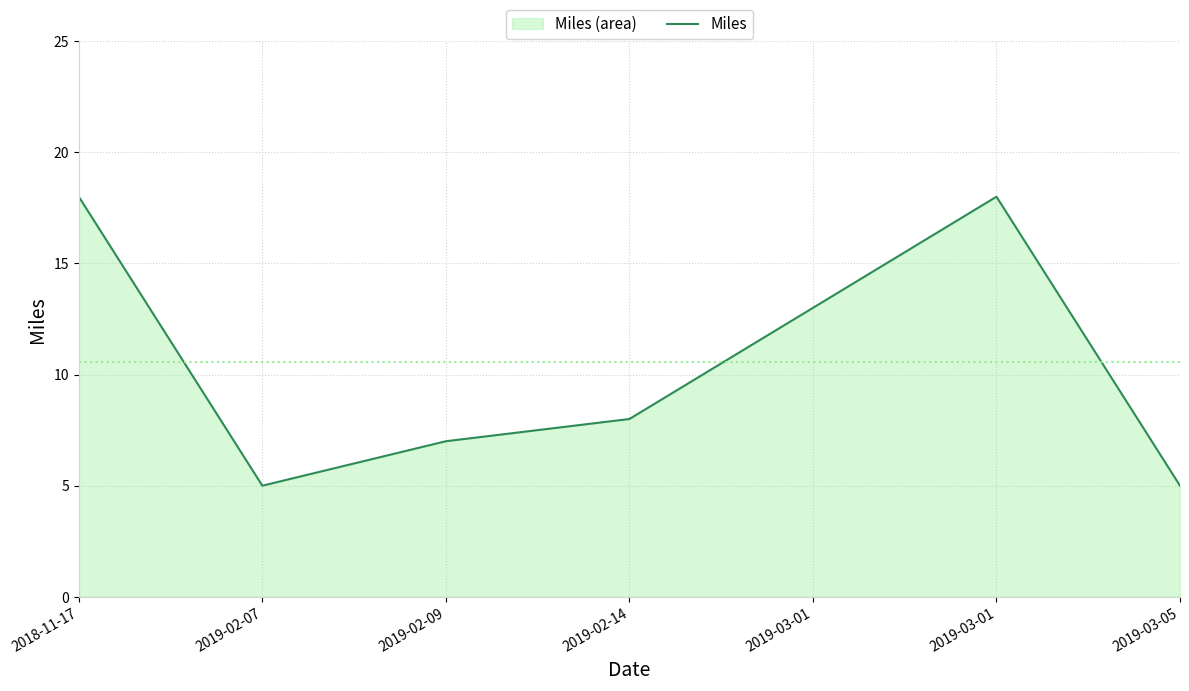

The value at 2019-02-07 is 5. True or false?

True